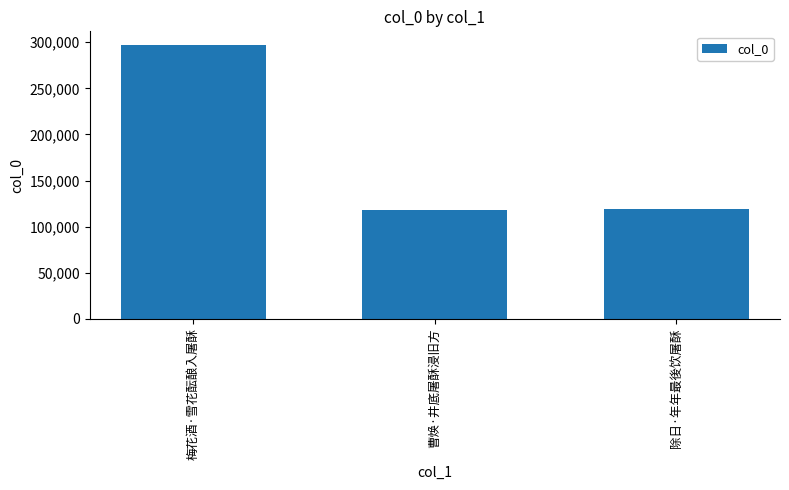

What is the label of the 2nd bar from the left?

曹焕·井底屠酥浸旧方